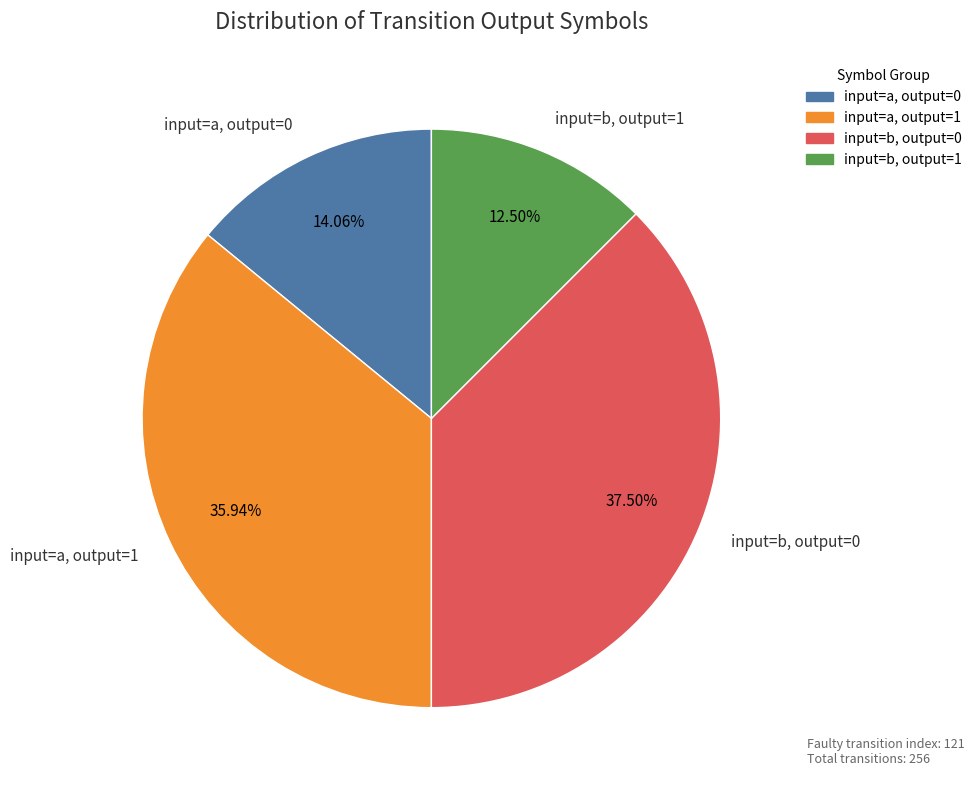

Which has a higher value, input=b, output=0 or input=a, output=1?

input=b, output=0